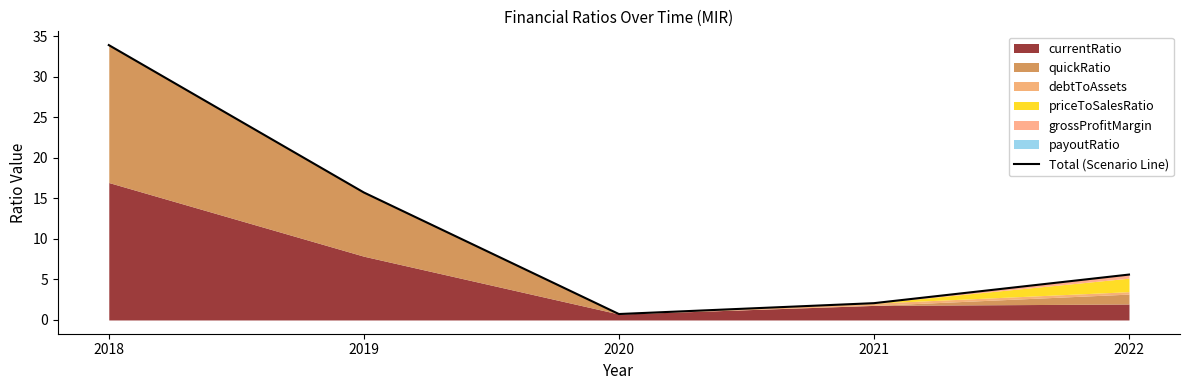

Reading right to left, list all the values displayed in this chart.

5.6	2.1	0.7	15.7	33.9